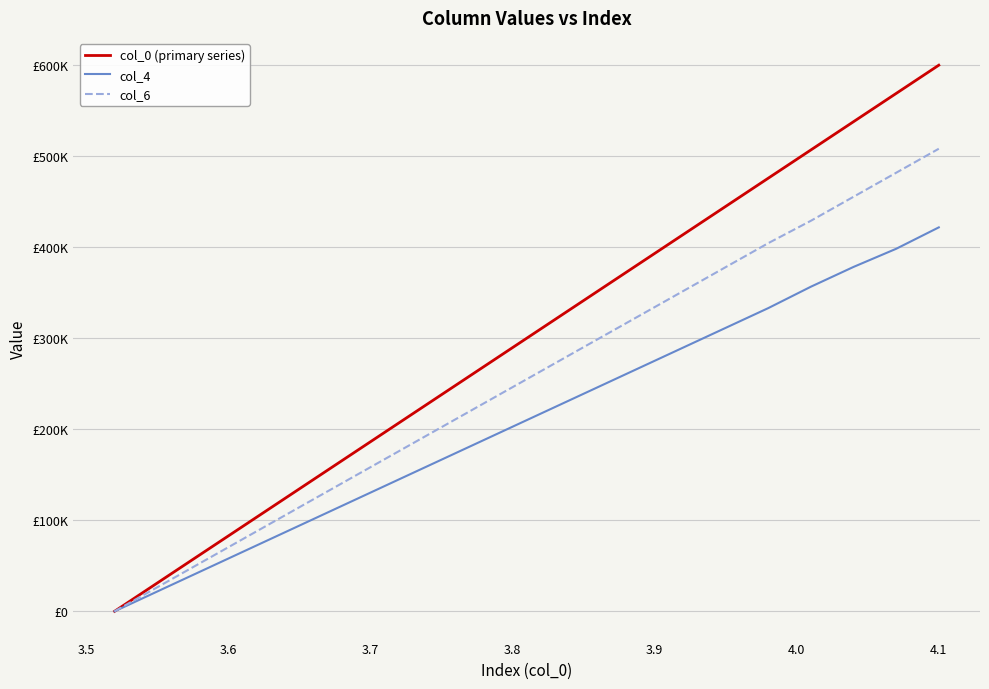

Is this an area chart (filled region under the line)?

No